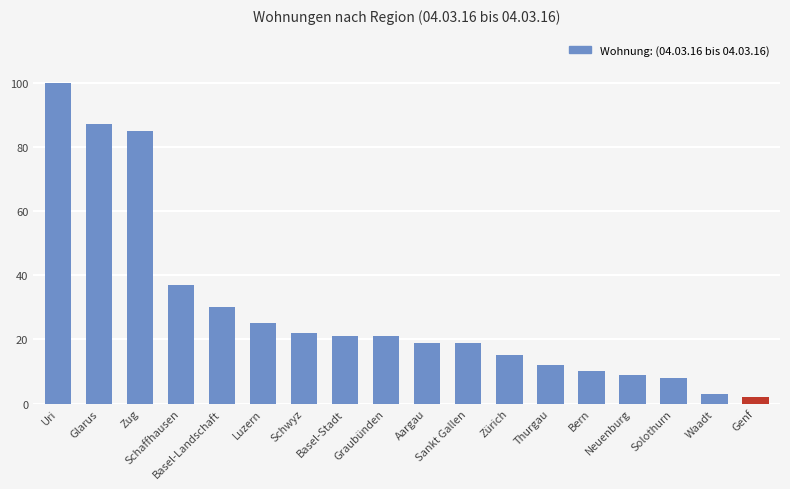

What is the sum of the values at Glarus and Uri?

187